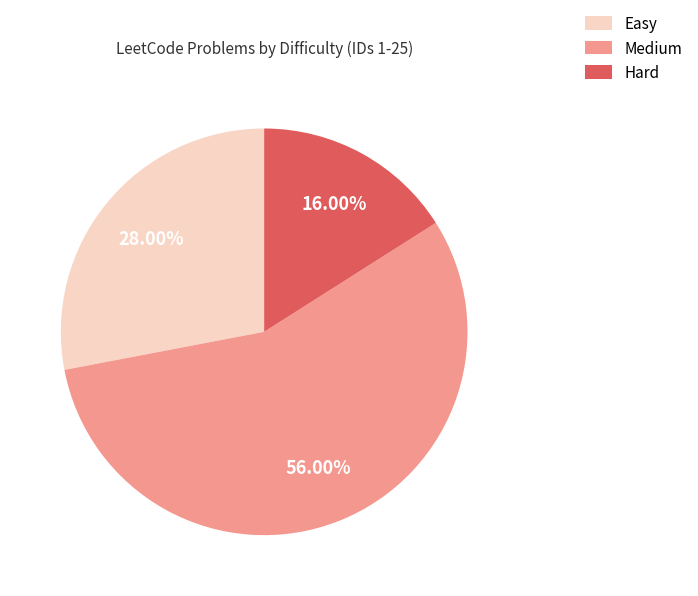

To the nearest percent, what is the difference between the Hard and Medium slice percentages?

40%